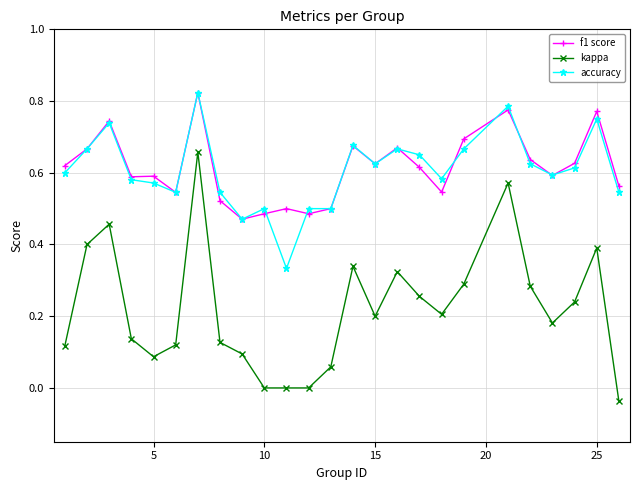

True or false: kappa and f1 score cross at least once.

False